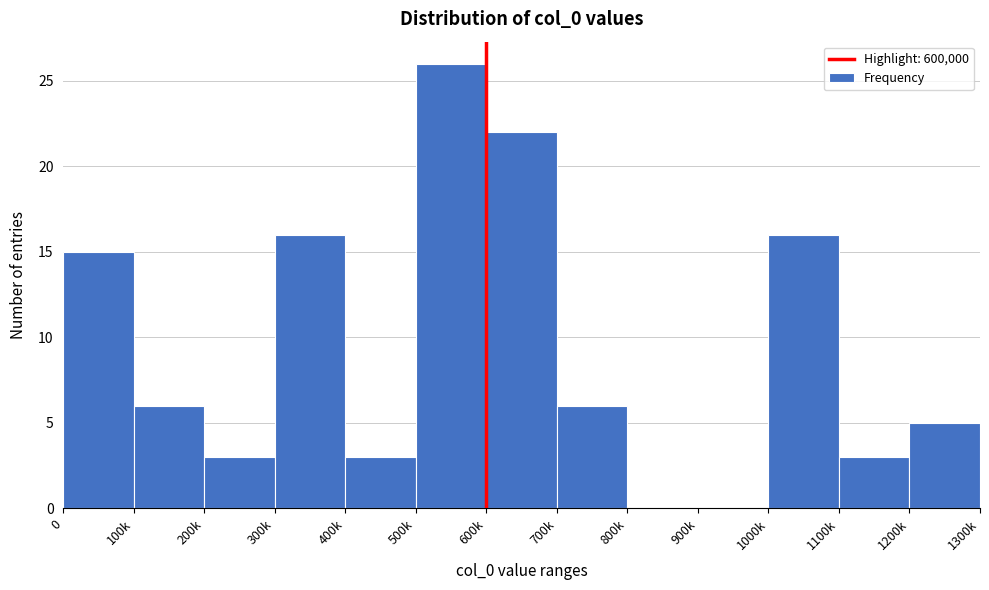

Reading left to right, list all the values displayed in this chart.

0=15	100k=6	200k=3	300k=16	400k=3	500k=26	600k=22	700k=6	800k=0	900k=0	1000k=16	1100k=3	1200k=5